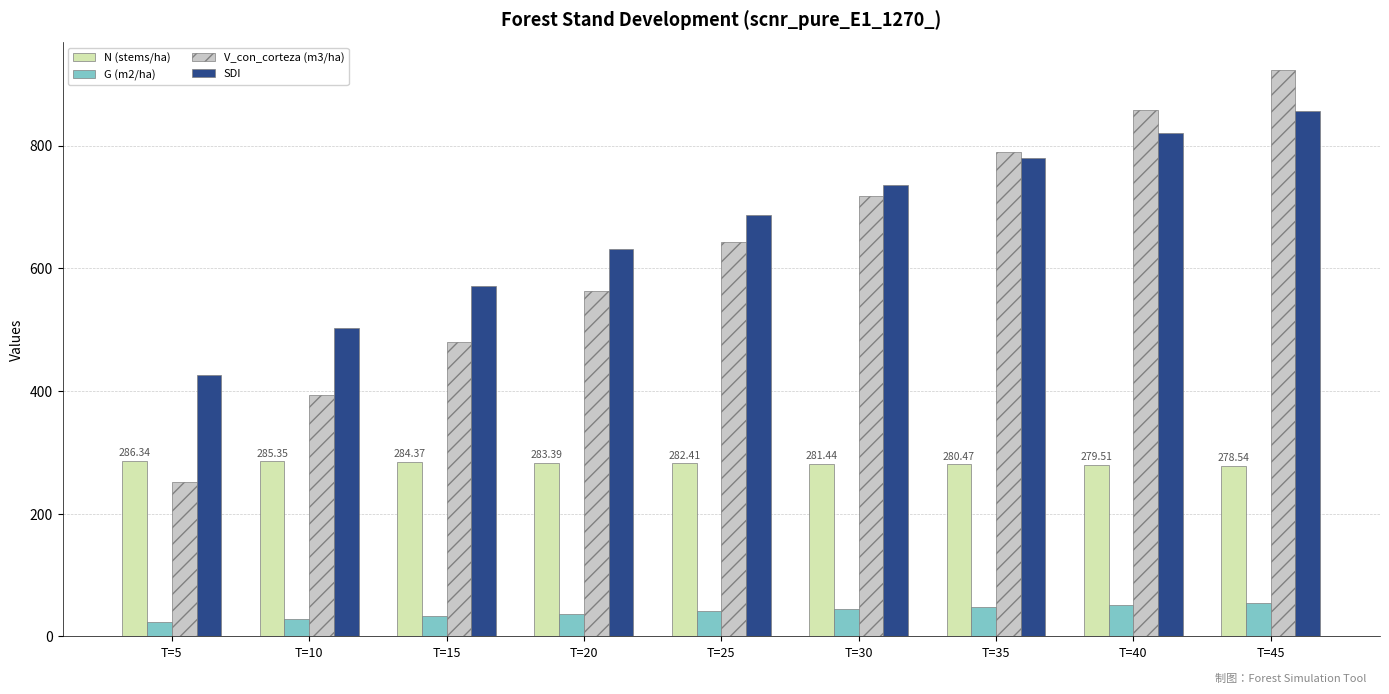

What is the approximate value of N (stems/ha) at T=40?

279.5